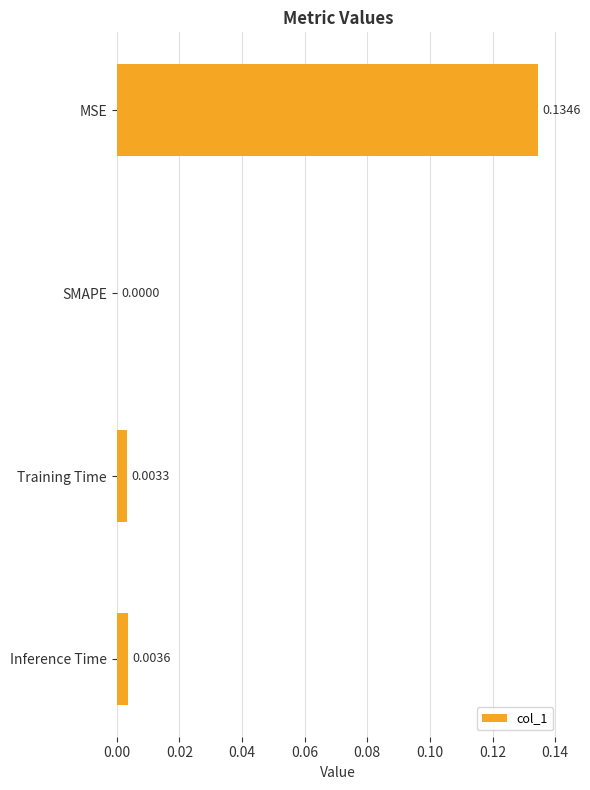

How many distinct data groups are displayed?

1